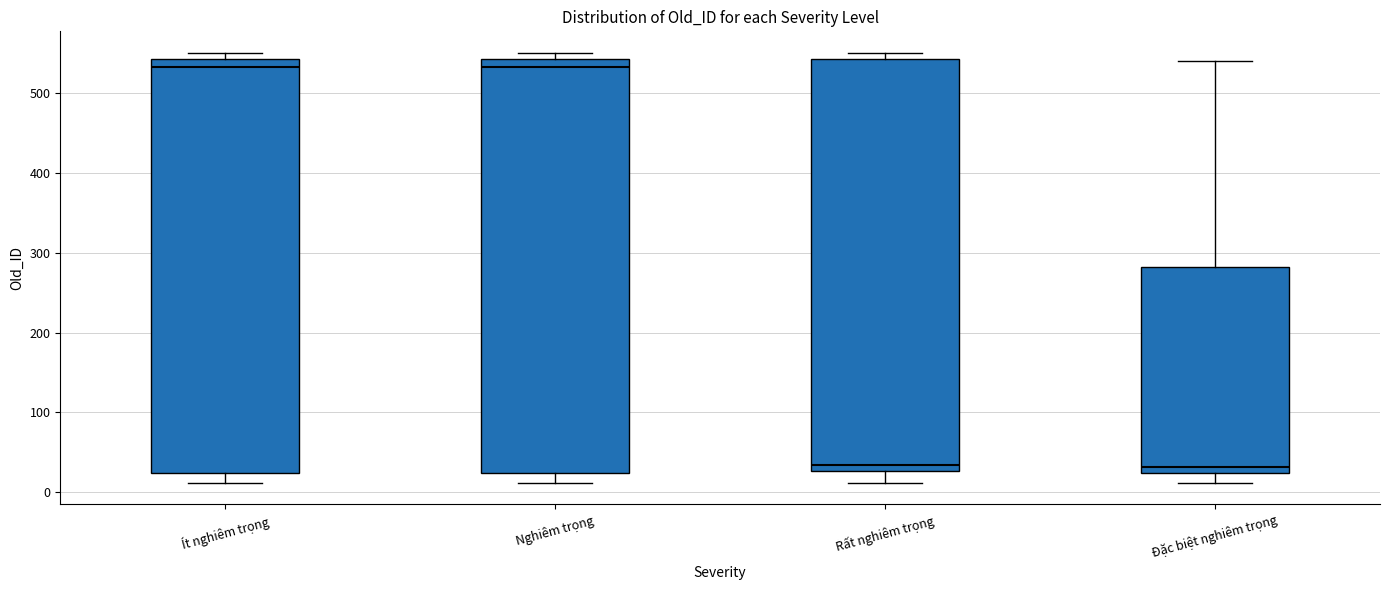

Reading left to right, transcribe this box plot: for each box, give where its median line is, the range the box spans, and where its two whiskers end, as read against the y-axis. The values are not printed on the chart, so give them approximately, as read against the axis.

Ít nghiêm trọng: median 530, box 20 to 540, whiskers 10 to 550
Nghiêm trọng: median 530, box 20 to 540, whiskers 10 to 550
Rất nghiêm trọng: median 30 (just above the box's lower edge), box 30 to 540, whiskers 10 to 550
Đặc biệt nghiêm trọng: median 30, box 20 to 280, whiskers 10 to 540